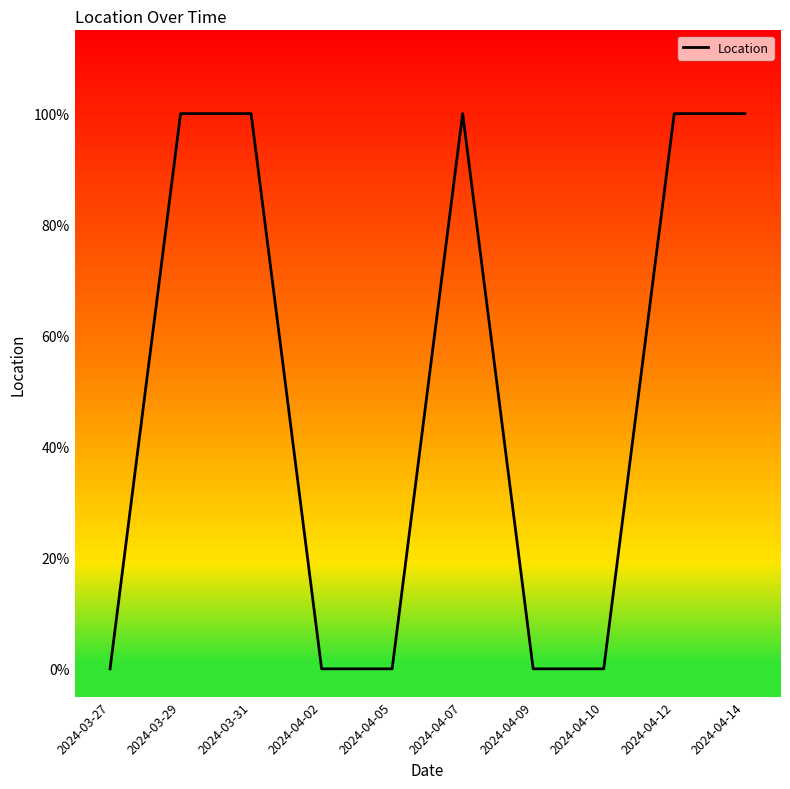

Is this an area chart (filled region under the line)?

No